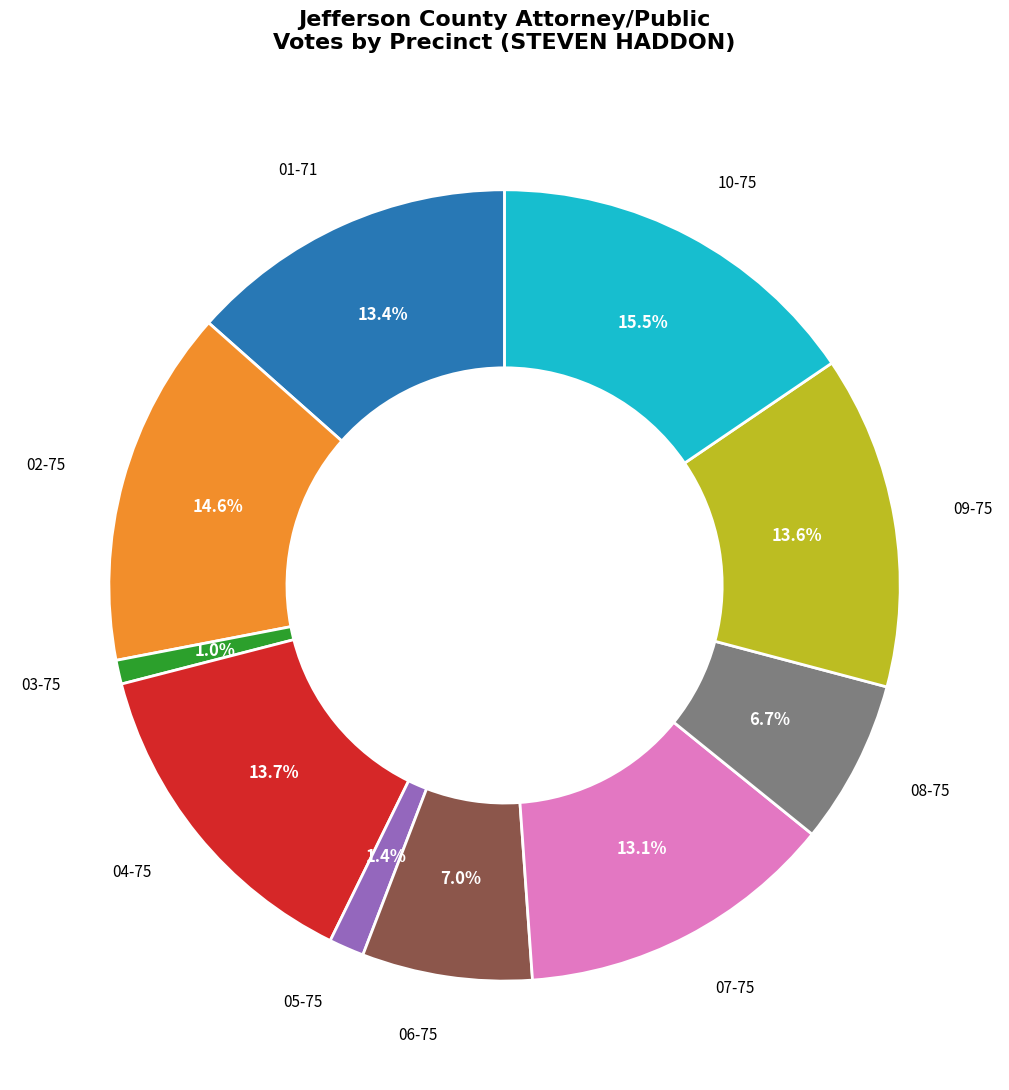

True or false: 09-75 accounts for 14% of the total.

True